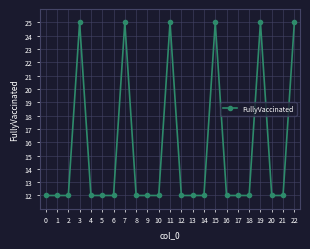

Is it true that the value at 10 is 17.2?

False